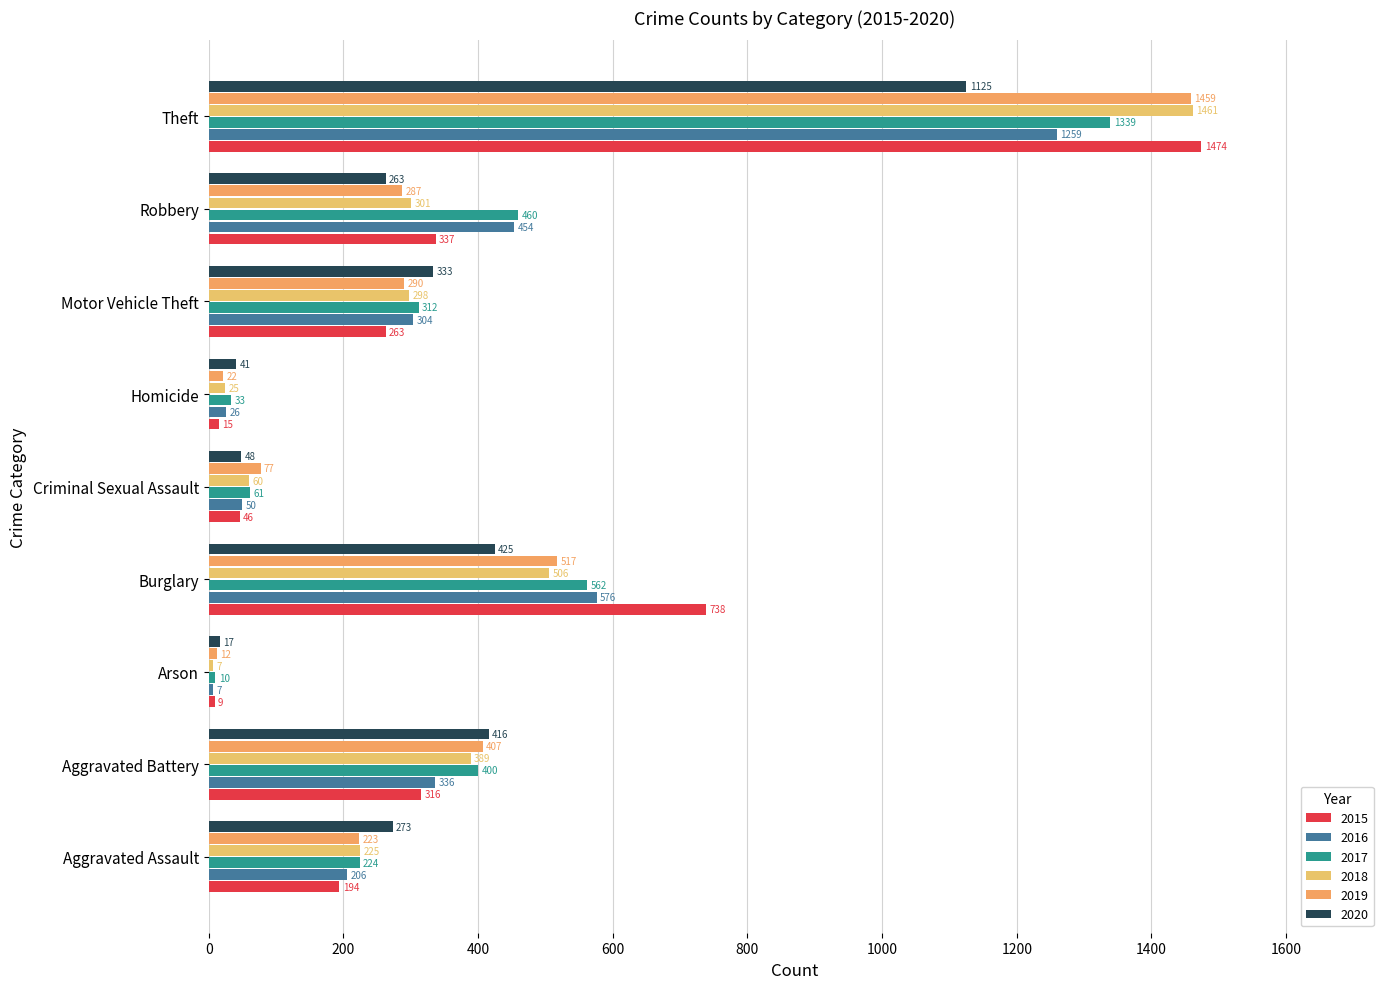

What is the spread (max minus min) of values at Theft?

349